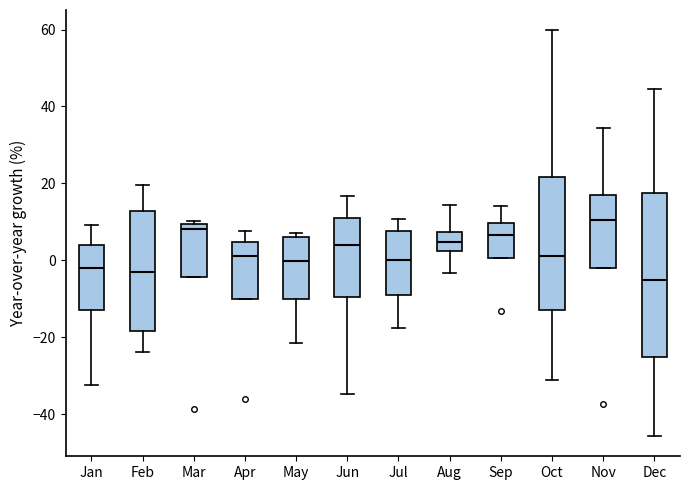

Which box is the tallest, from its lower edge to its upper edge?

Dec